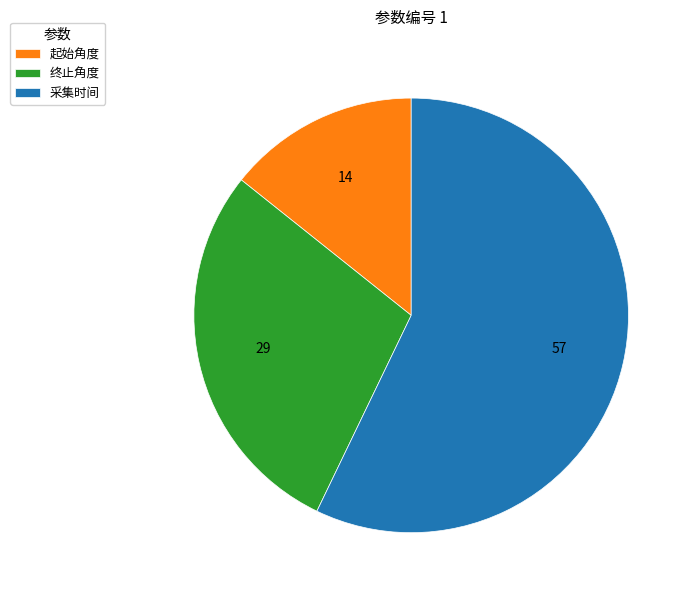

Which slice is the smallest?

起始角度